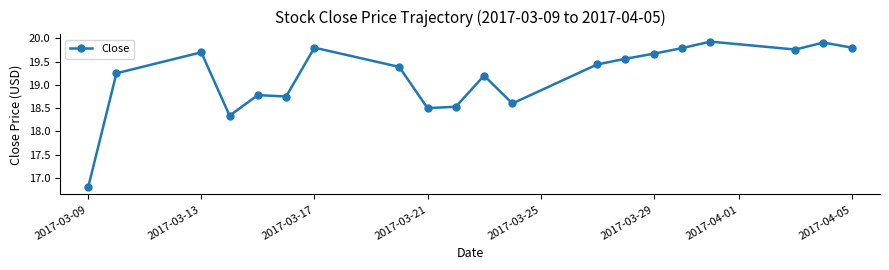

What is the maximum value shown in the chart?

19.9